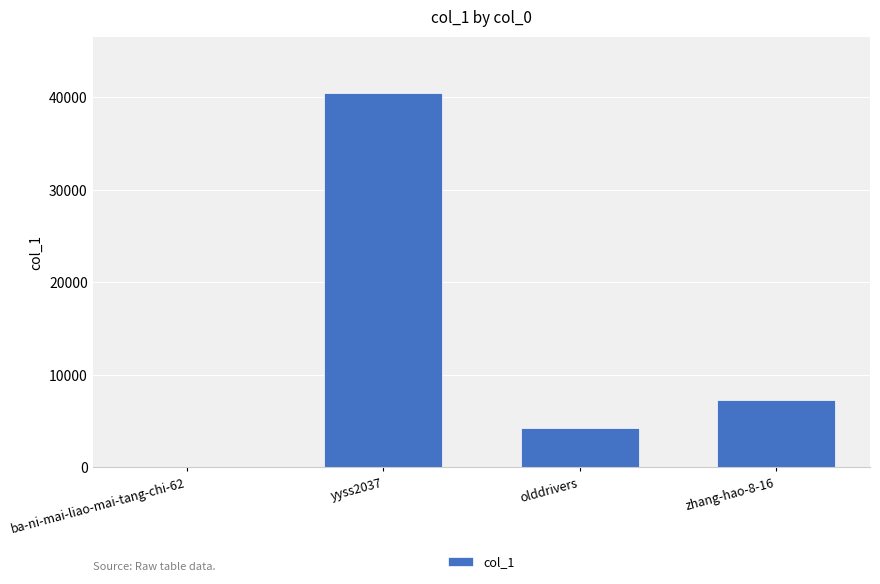

Where is the data nearest to the value 20246?

zhang-hao-8-16